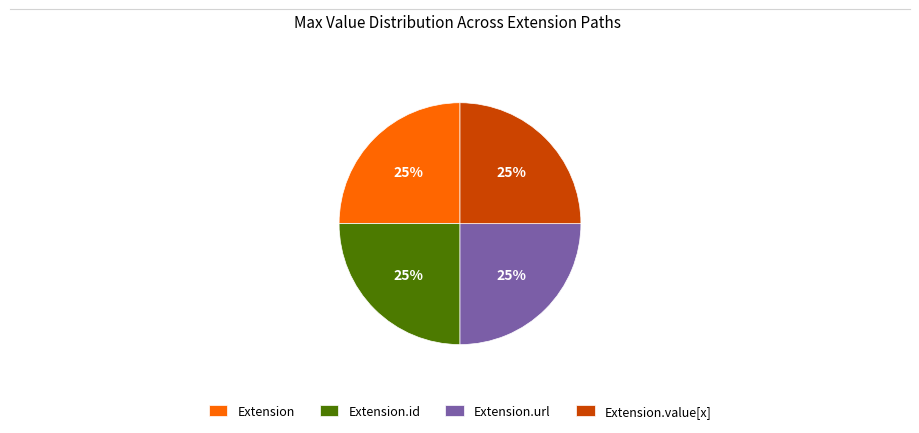

Approximately how many times larger is the value at Extension.id compared to Extension.value[x]?

1.0